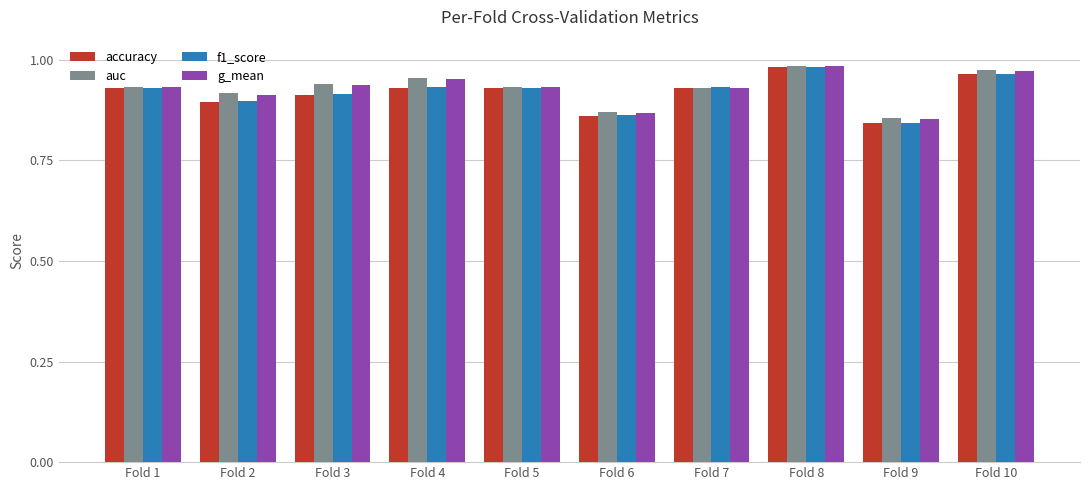

How many accuracy values are between 0 and 1?

10